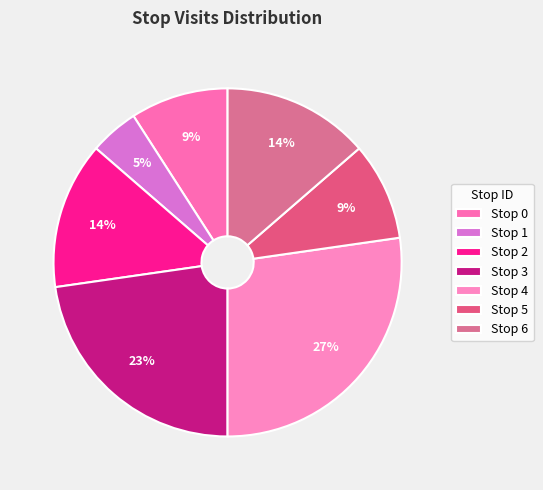

Which slice is the largest?

Stop 4